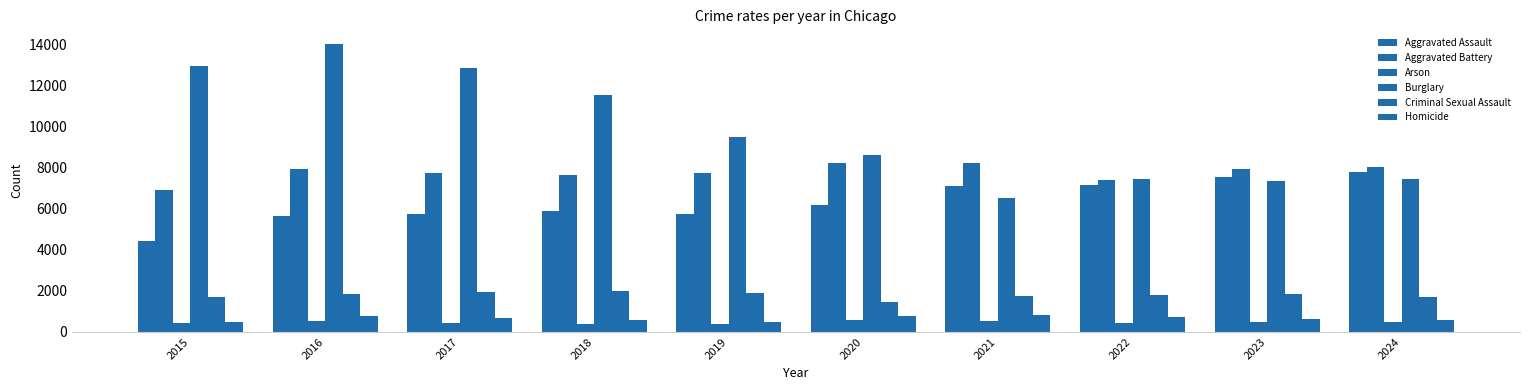

How many bars are there in each group?

6